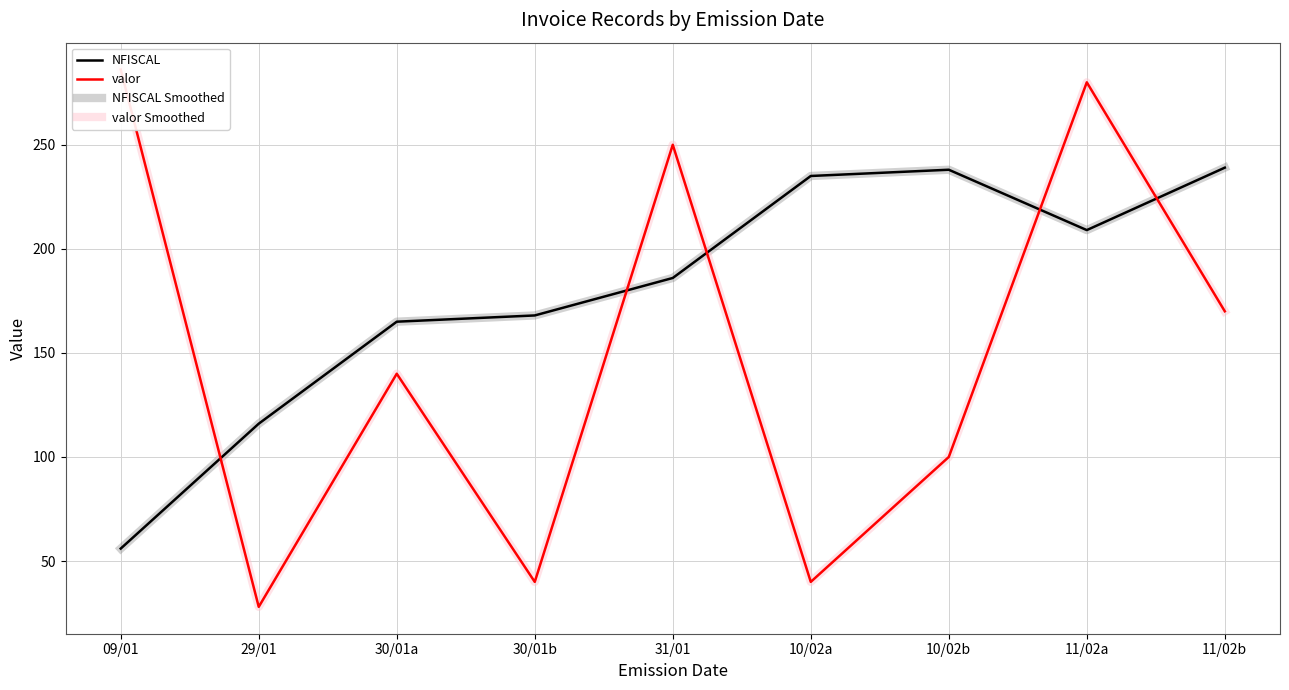

In valor Smoothed, how many points are higher than both neighbors (excluding endpoints)?

3